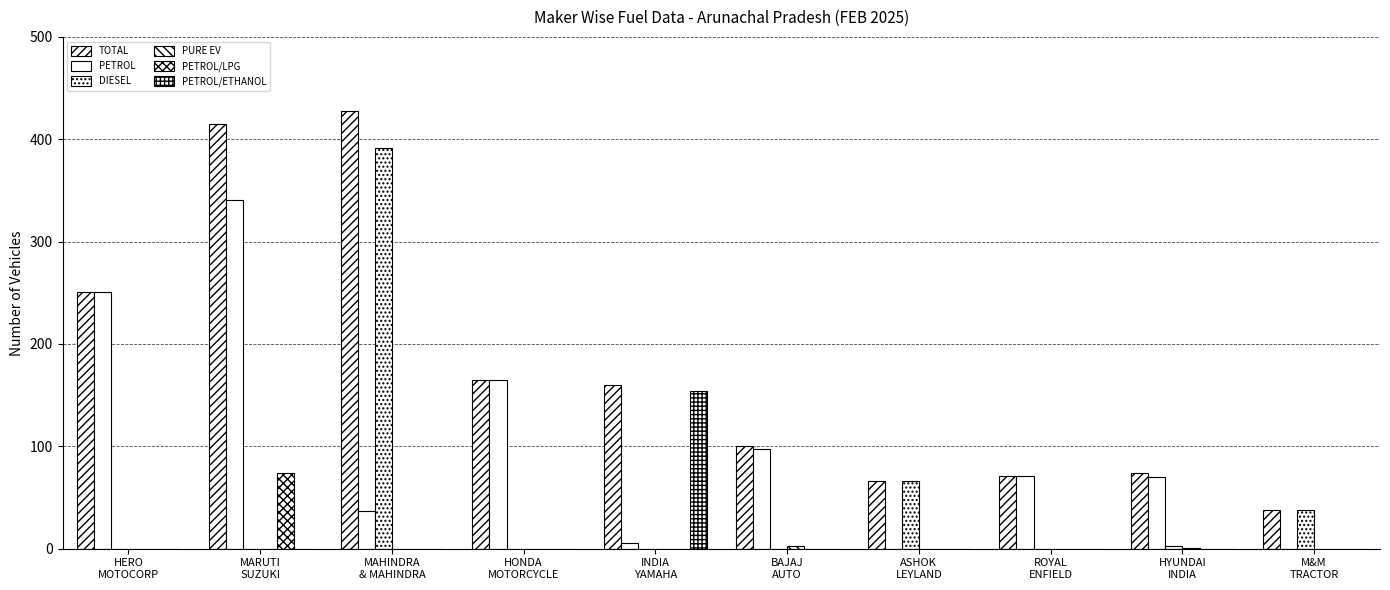

Are the bars horizontal?

No